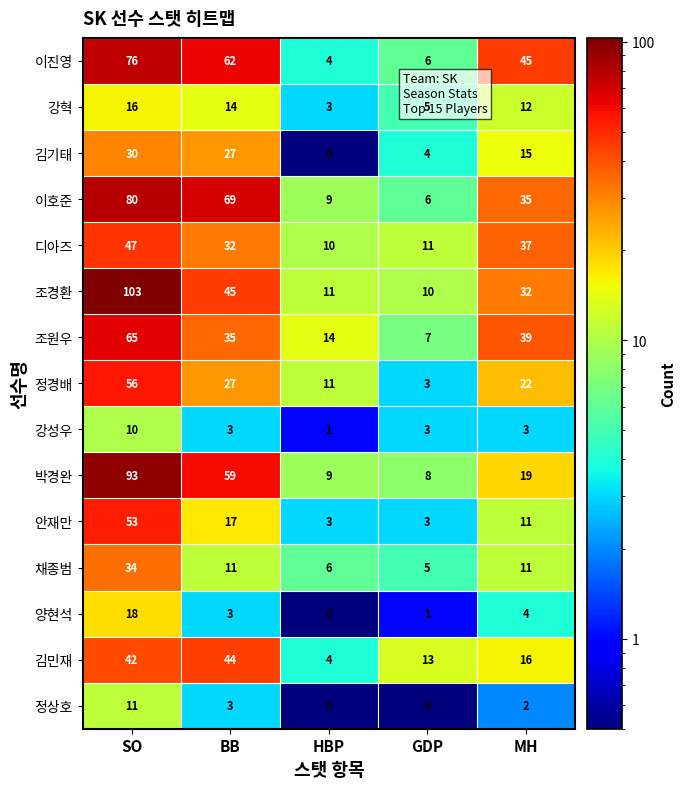

Count the number of data series in this chart.

15